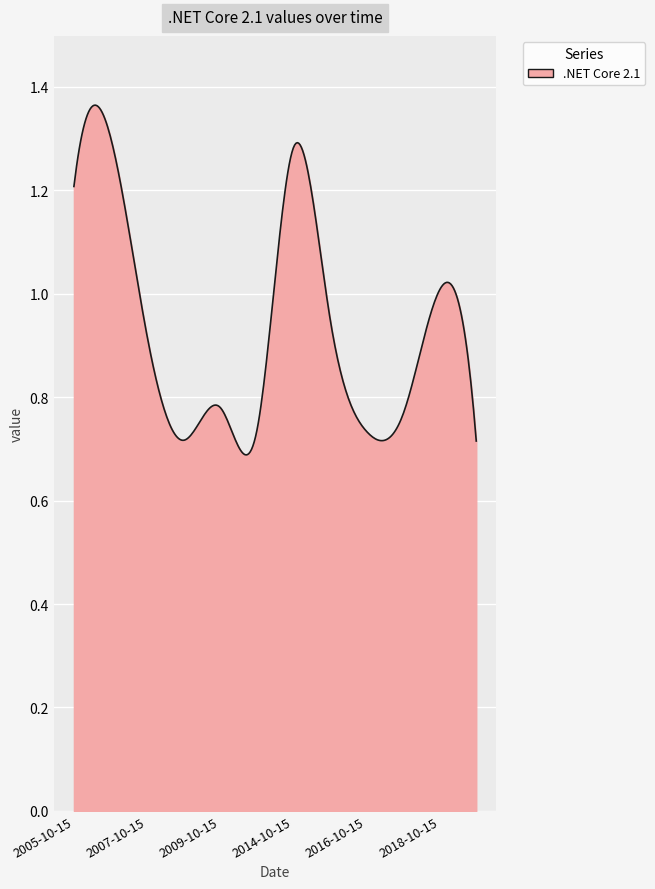

Does the chart display data point markers on the line(s)?

No